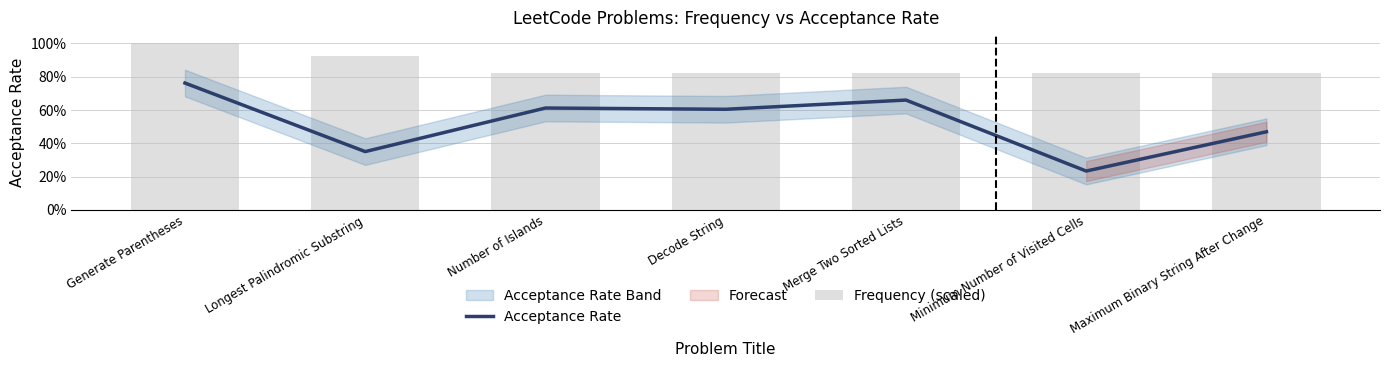

What is the sum of the Acceptance Rate values at Number of Islands and Decode String?

1.2